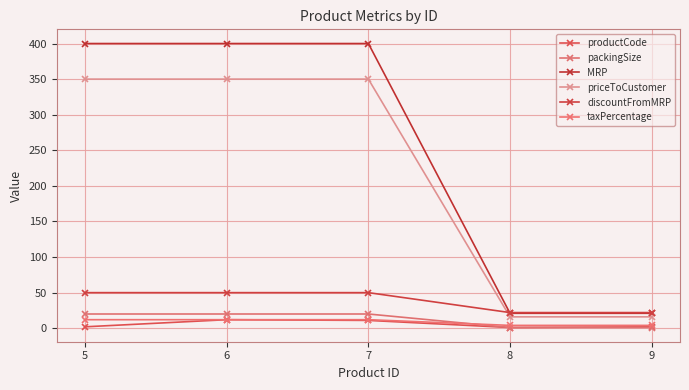

Between 7 and 9, which series saw the biggest shift?

MRP